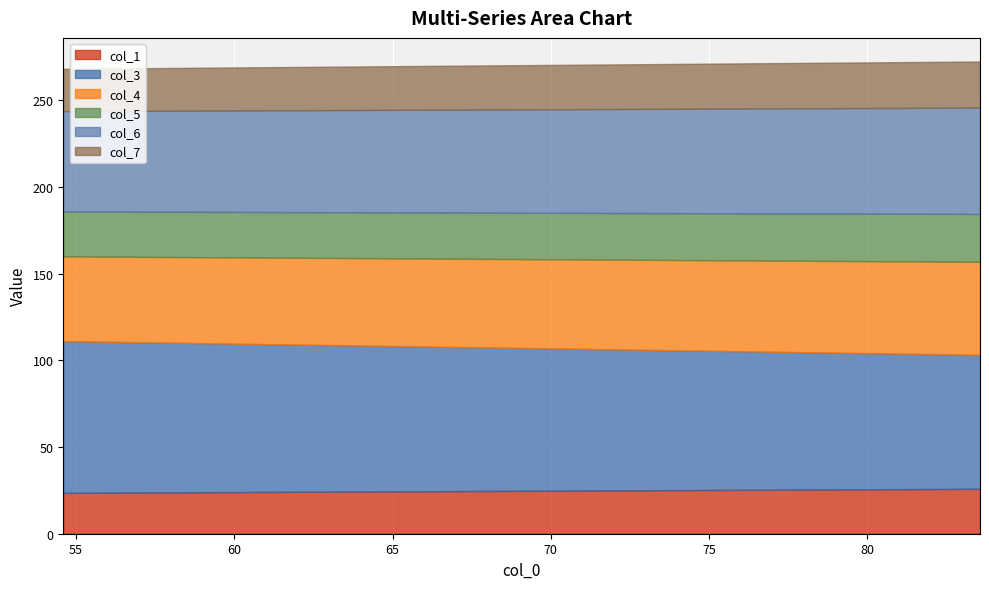

What is the minimum value for col_1?

23.6